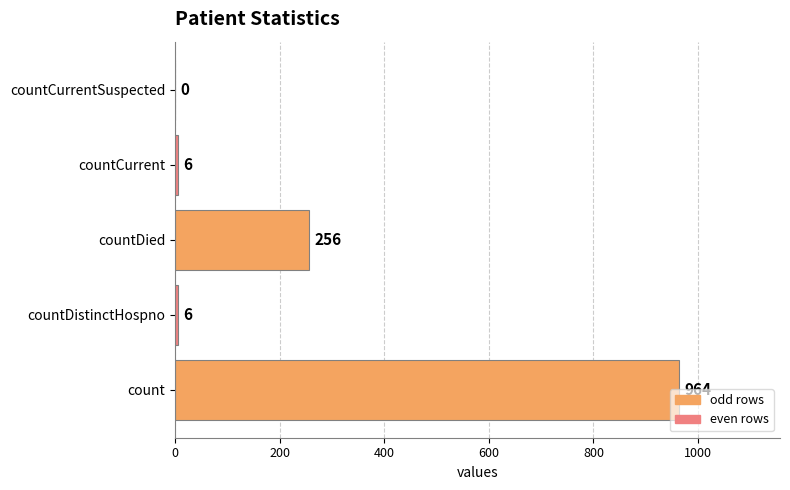

The chart shows a value of 6 at countCurrent. True or false?

True